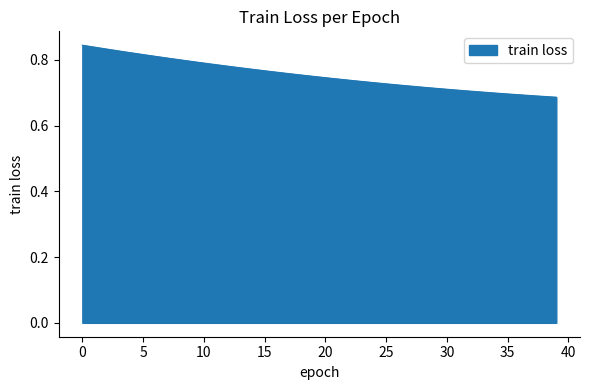

Reading right to left, transcribe all the data shown in this chart.

0.7	0.7	0.7	0.7	0.7	0.7	0.7	0.7	0.7	0.7	0.7	0.7	0.7	0.7	0.7	0.7	0.7	0.7	0.7	0.7	0.8	0.8	0.8	0.8	0.8	0.8	0.8	0.8	0.8	0.8	0.8	0.8	0.8	0.8	0.8	0.8	0.8	0.8	0.8	0.8